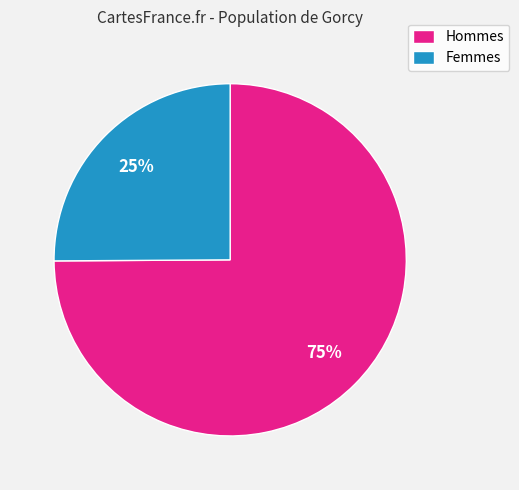

Is Hommes the majority of the pie?

Yes